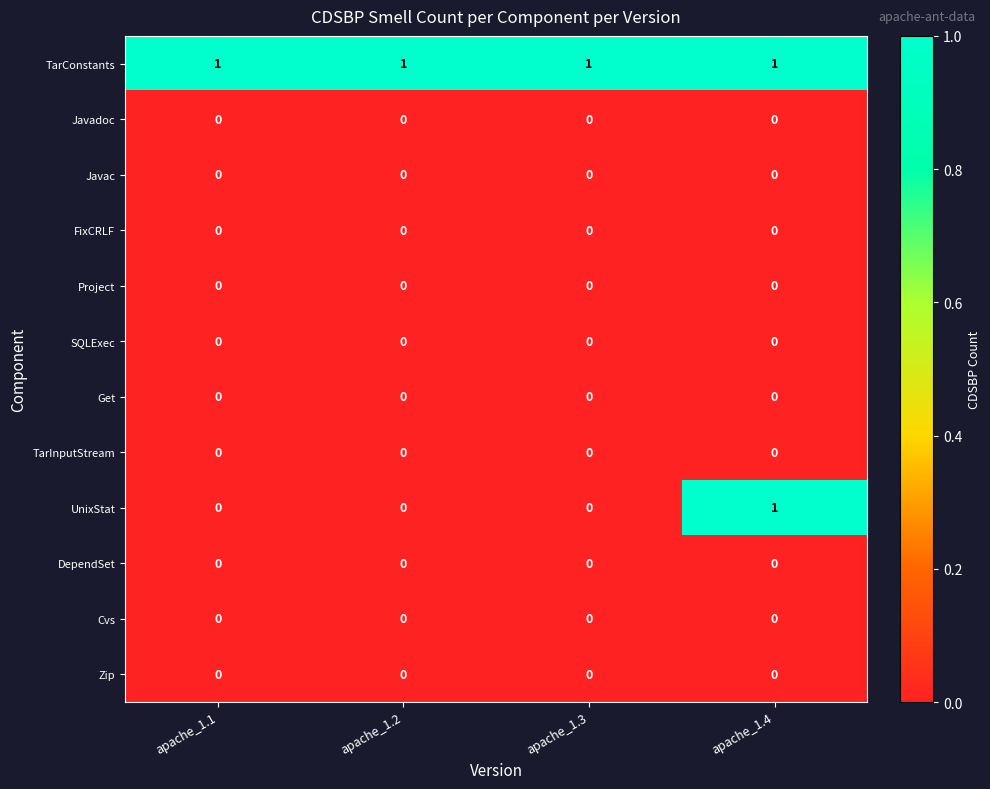

The value of UnixStat at apache_1.1 is 1. True or false?

False